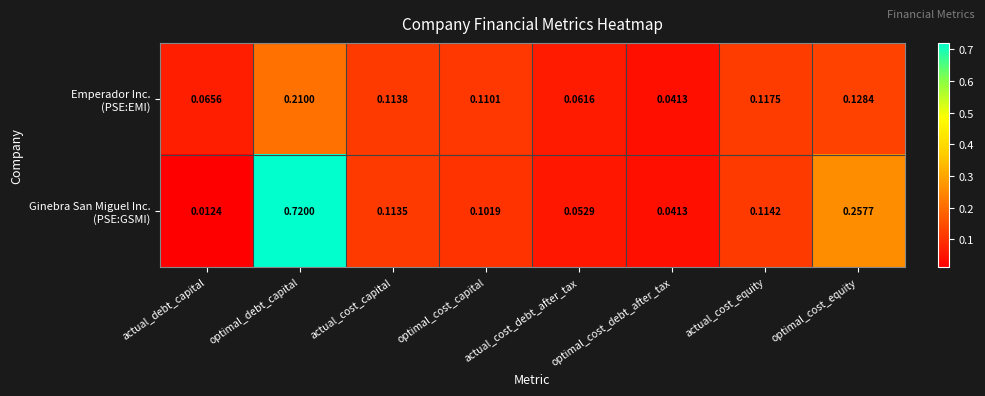

Which category has the lowest value across all series?

actual_debt_capital